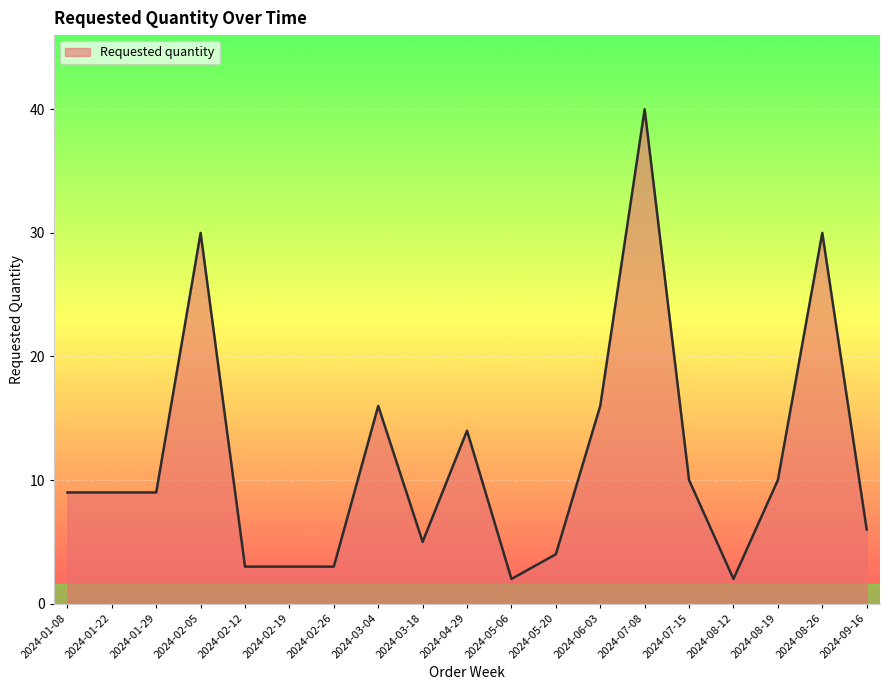

What position from the right is 2024-02-26?

13